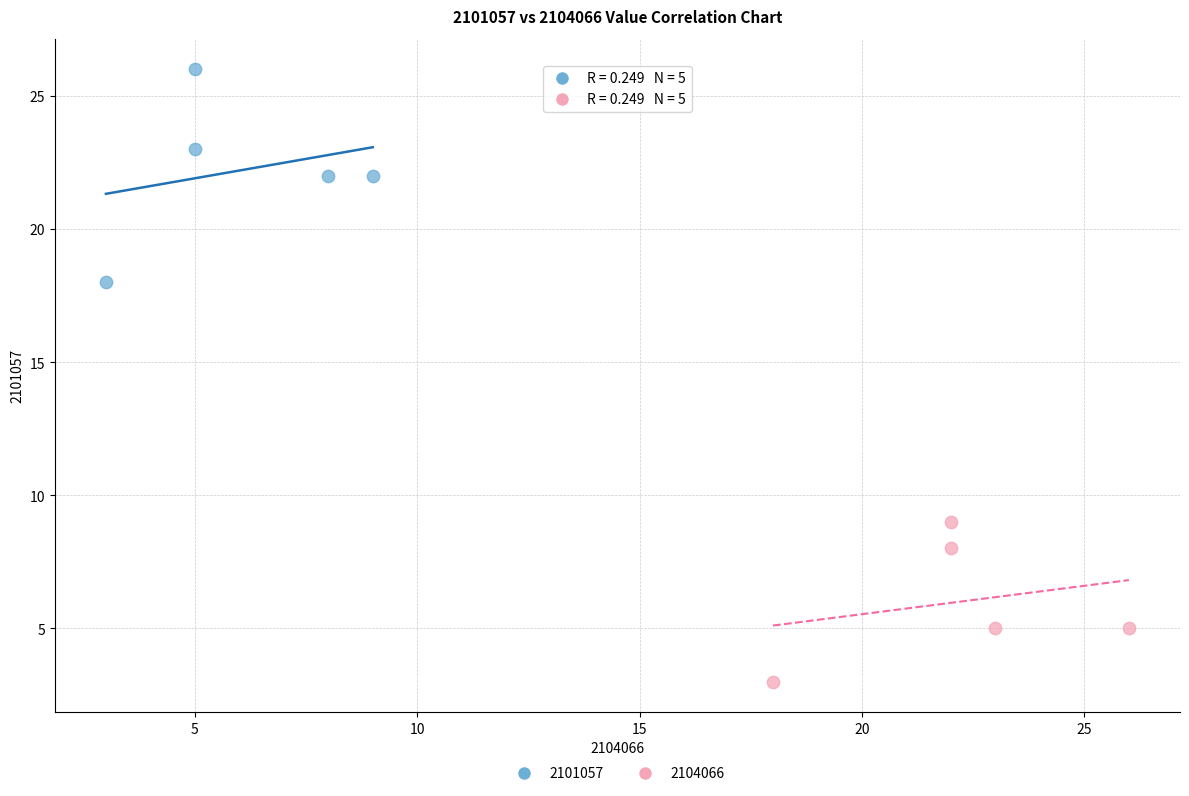

Which series has the widest spread of Y values?

2101057